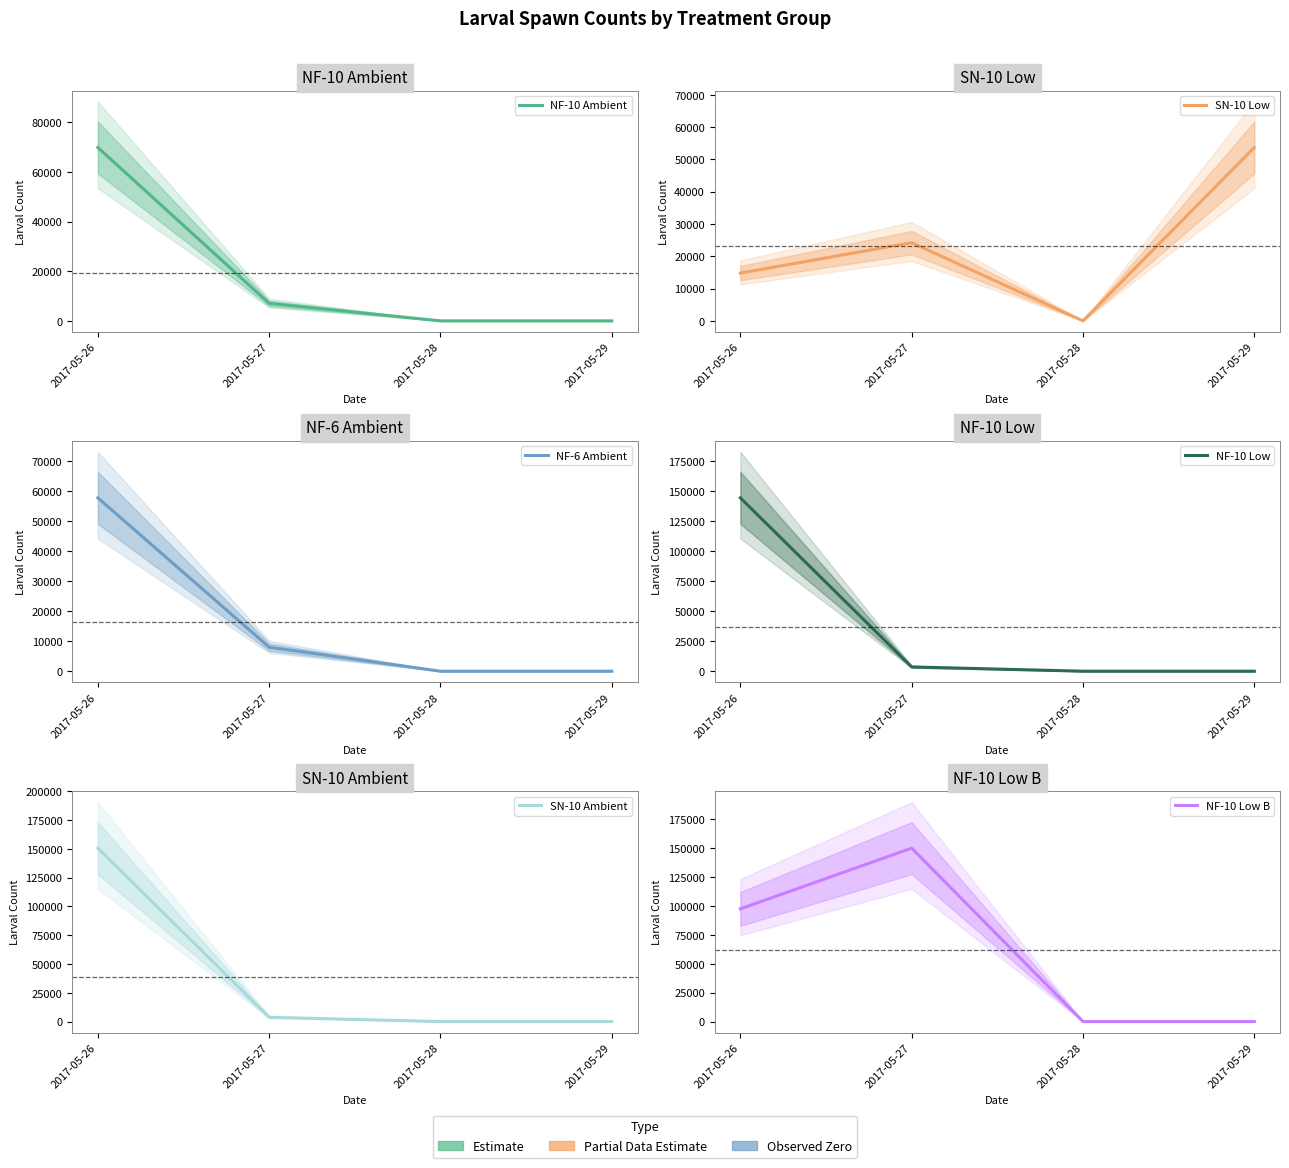

What is the sum of all SN-10 Ambient values?

154400.0